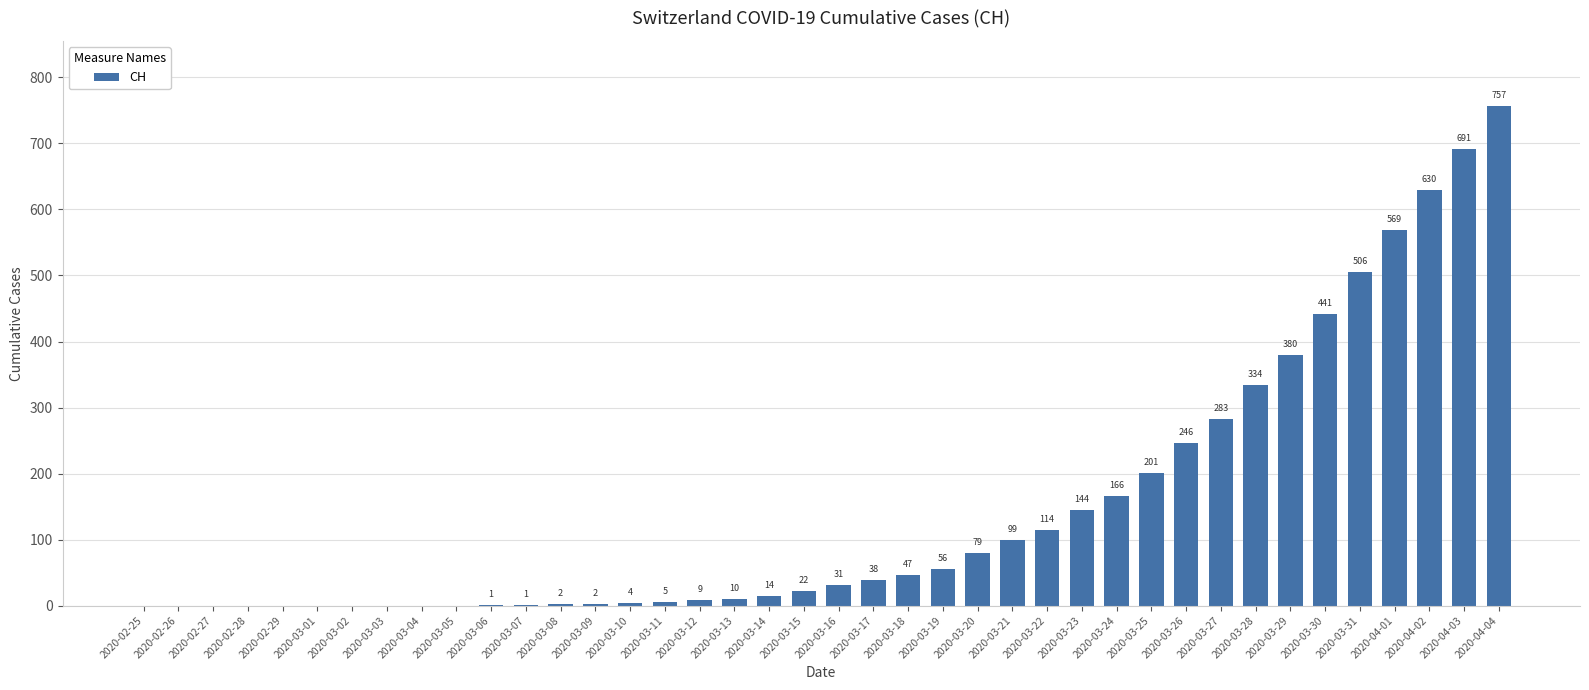

Are the bars grouped side by side (vs. stacked)?

No